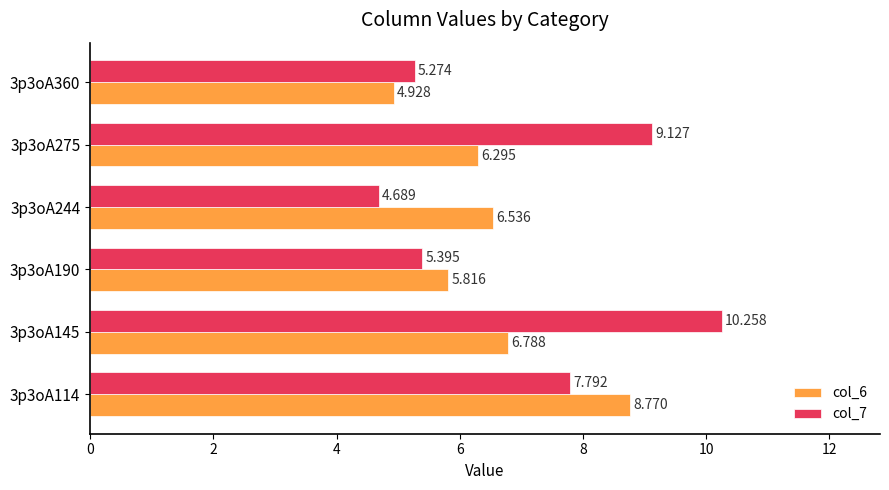

What is the lowest value of the col_7 series?

4.7